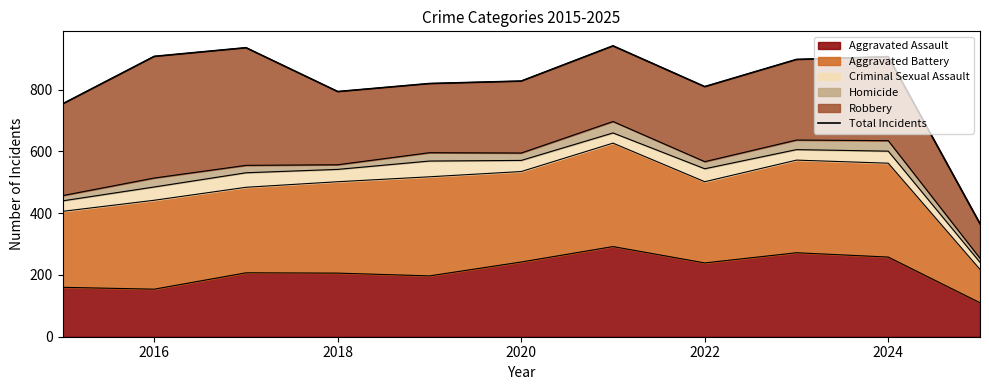

What is the minimum value for Aggravated Assault?

110